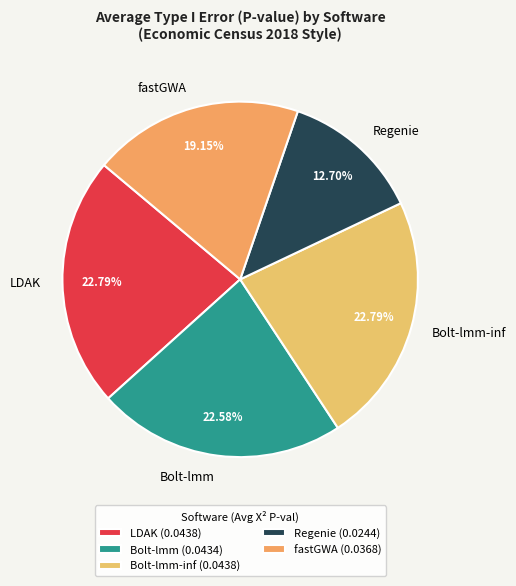

How many segments does this pie chart have?

5